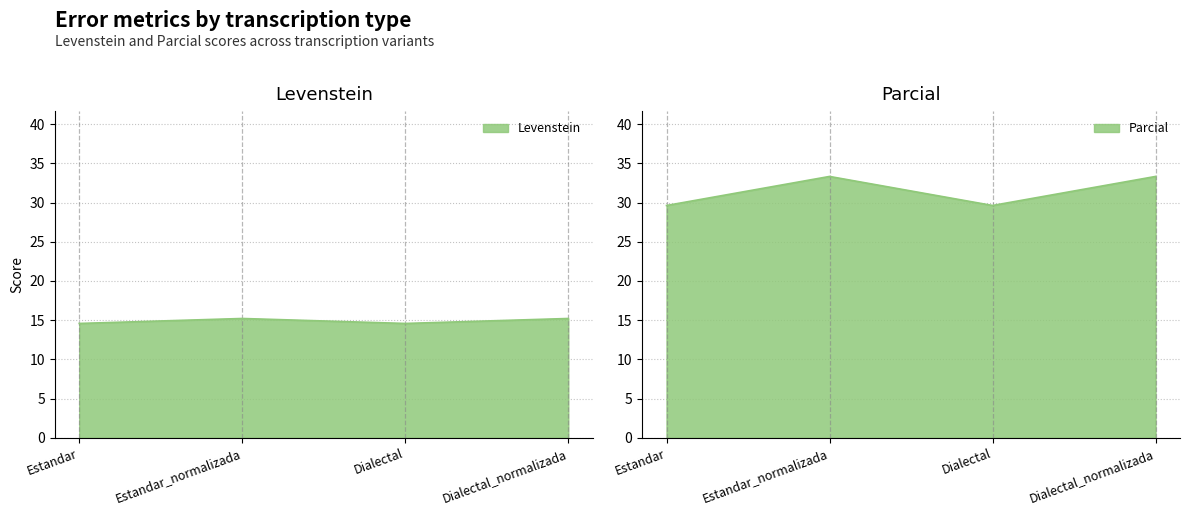

Which category has the lowest value across all series?

Estandar